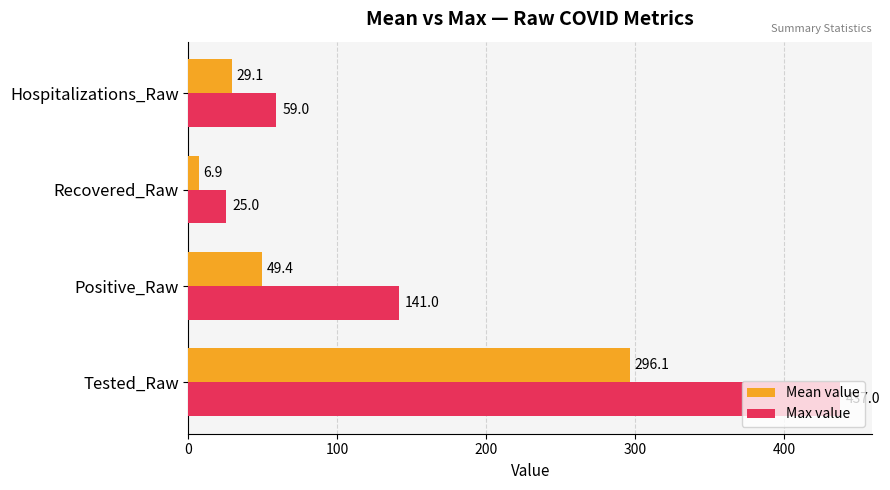

Which category has the lowest value across all series?

Recovered_Raw